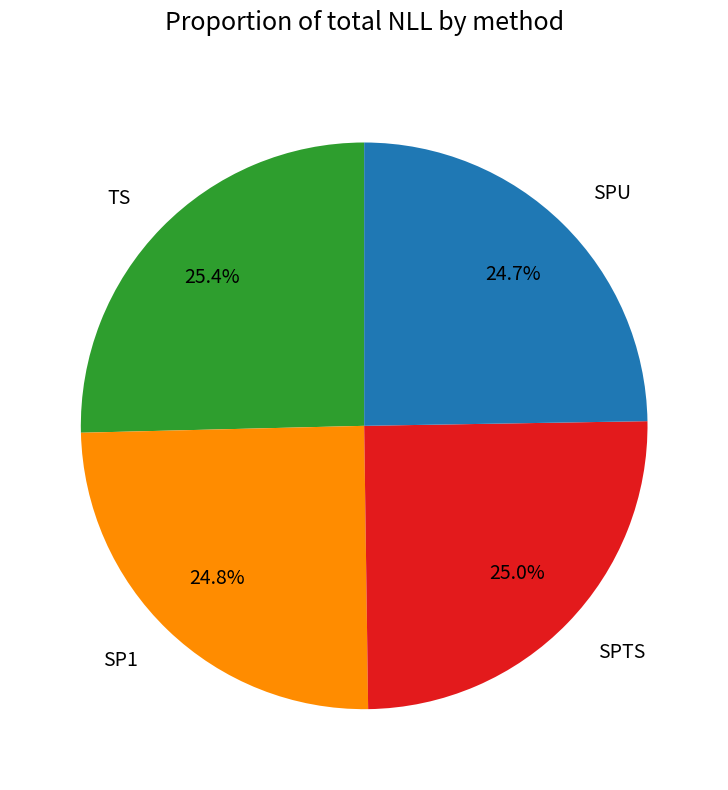

To the nearest percent, what is the average slice percentage?

25%